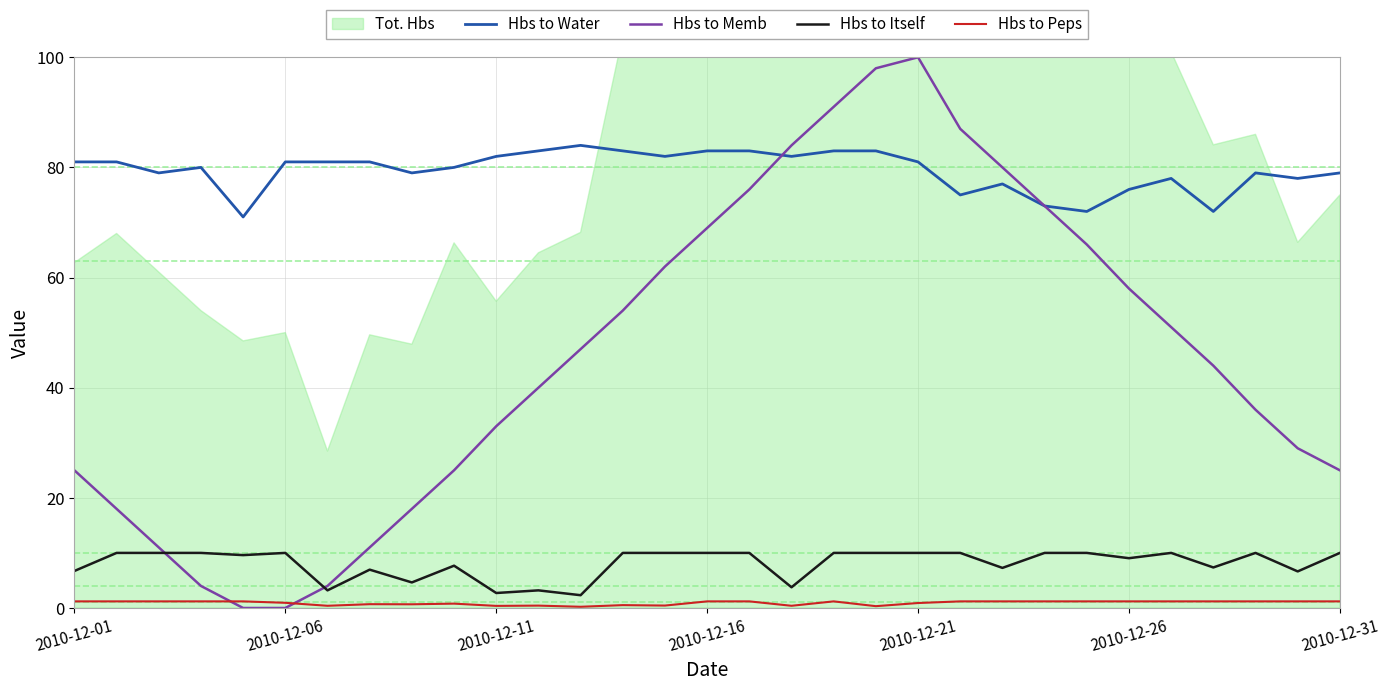

What is the lowest value of the Hbs to Water series?

71.0